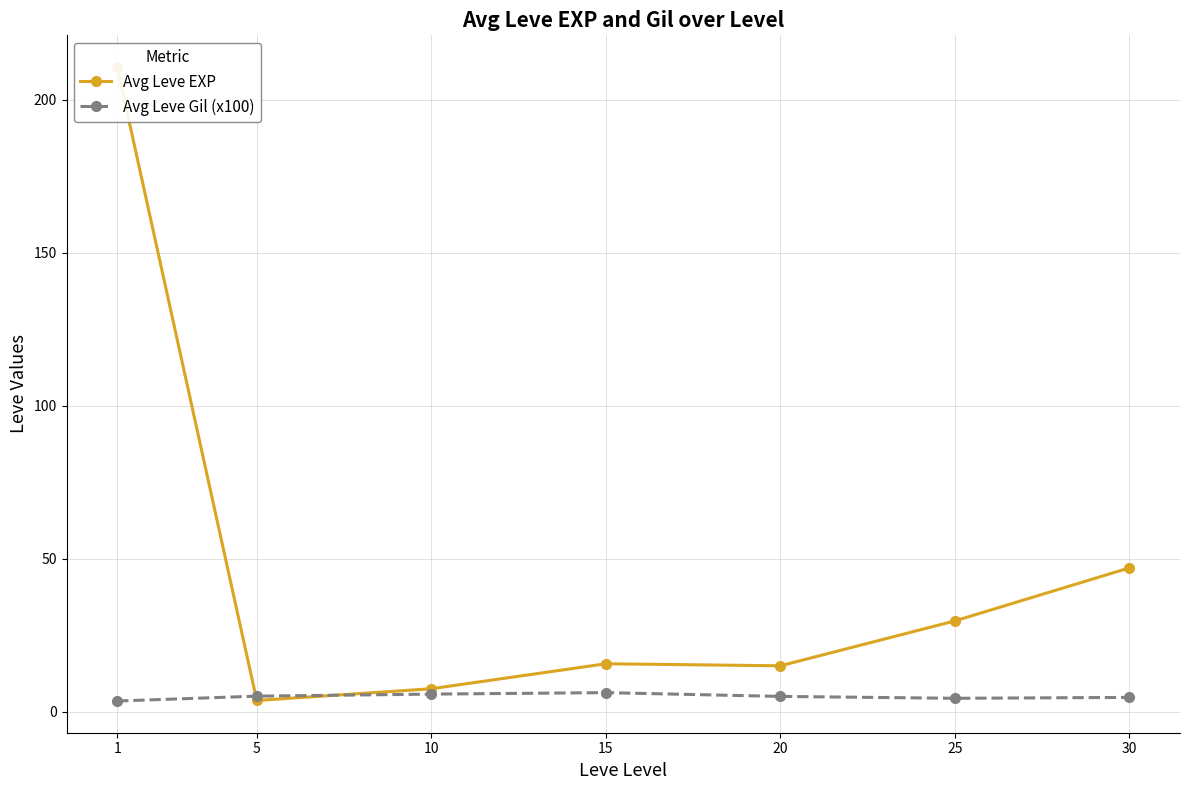

Is the value of Avg Leve EXP at 1 greater than the value of Avg Leve Gil (x100) at 25?

Yes